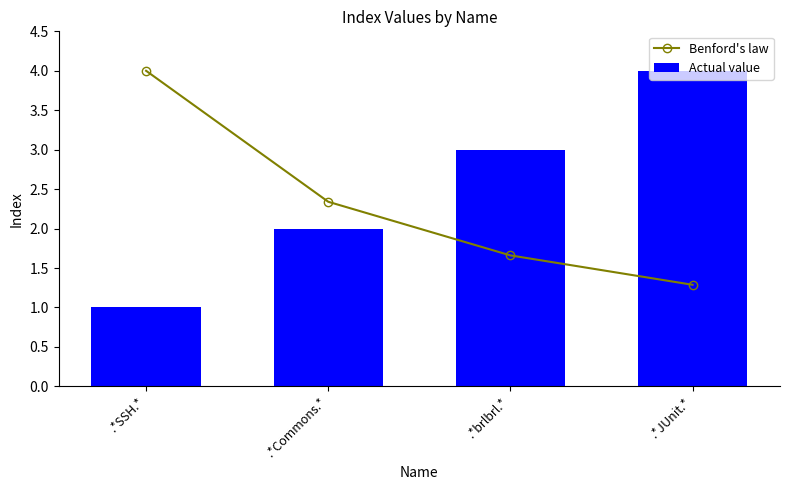

The Actual value series shows 4.3 at .*brlbrl.*. True or false?

False